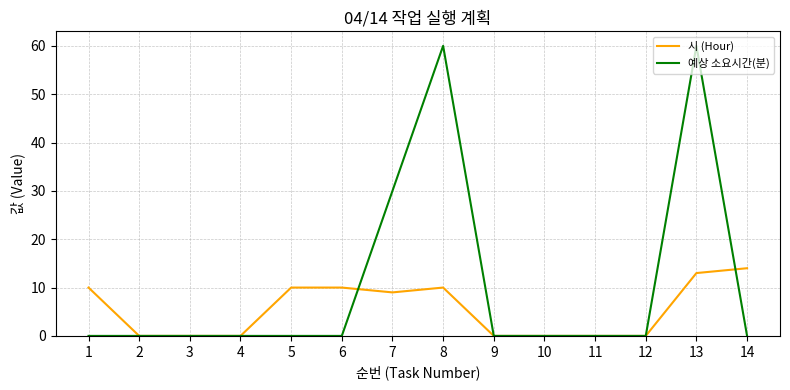

Which series has the largest total across all categories?

예상 소요시간(분)